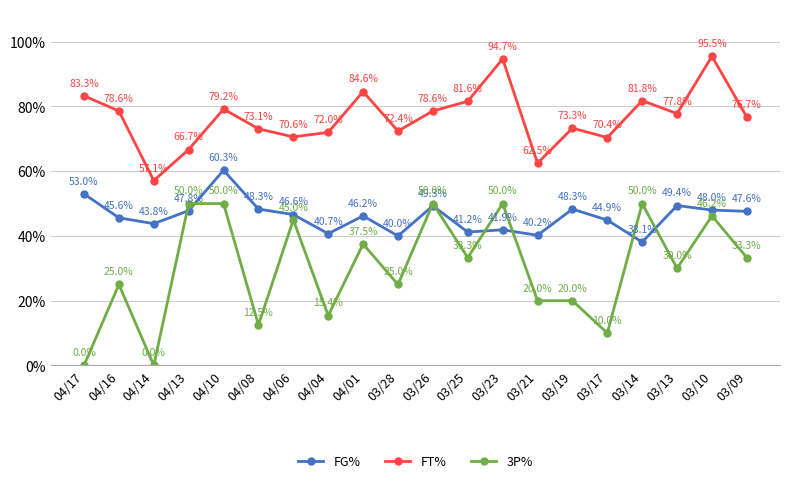

What is the label of the 3rd point from the right?

03/13